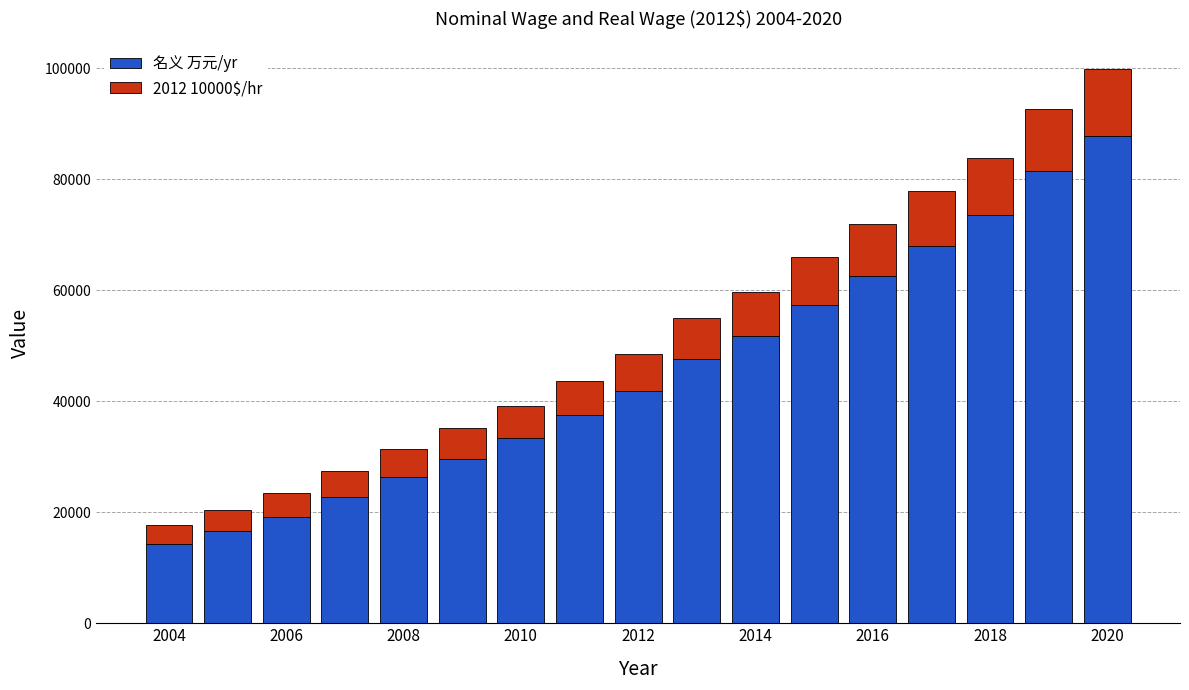

What is the minimum value for 名义 万元/yr?

14332.0